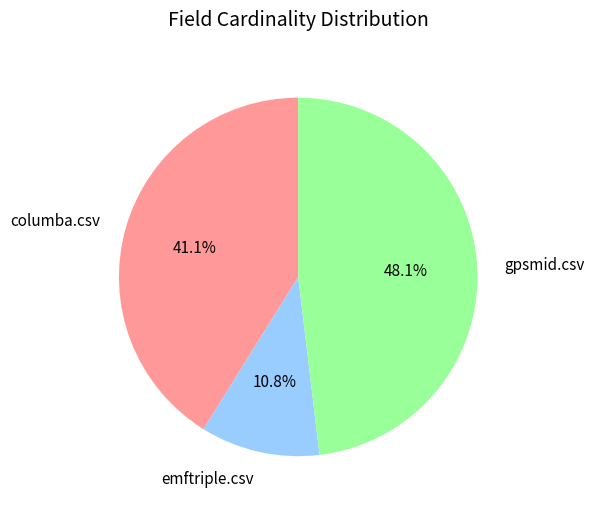

The gpsmid.csv slice represents 37% of the pie. True or false?

False